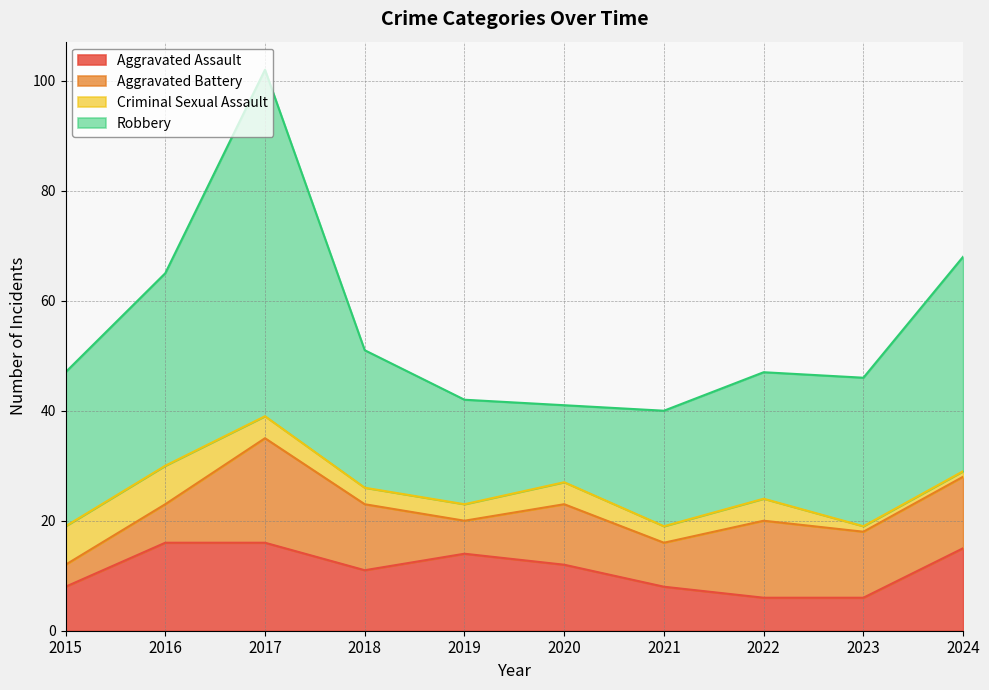

Count the number of data series in this chart.

4